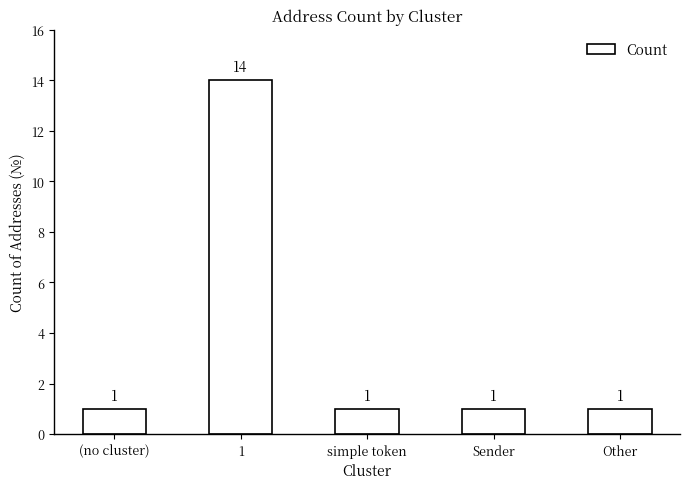

Is it true that the value at Sender is 1?

True